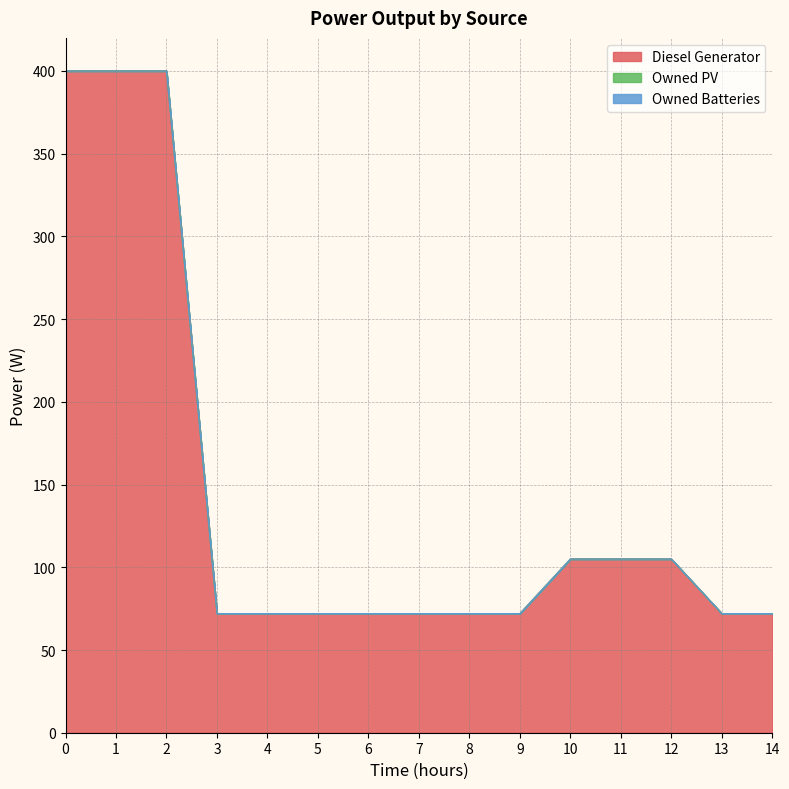

True or false: Owned PV and Diesel Generator cross at least once.

False